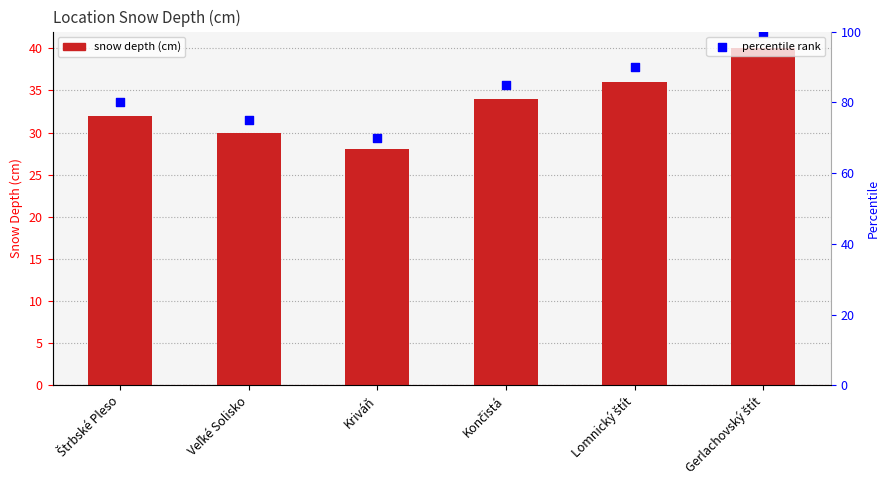

Which series contains the lowest Y value?

col_3